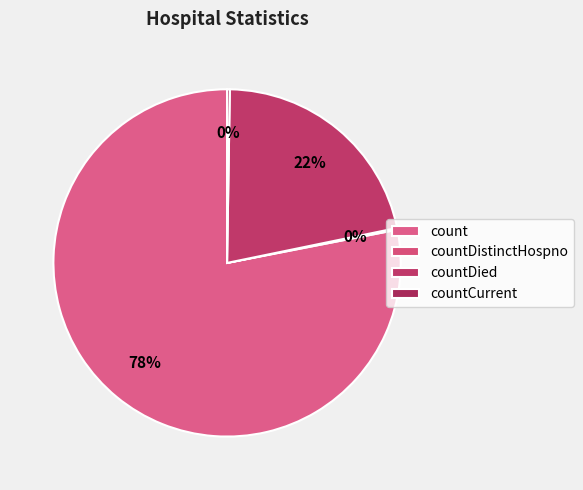

To the nearest percent, what is the difference between the countCurrent and count slice percentages?

78%